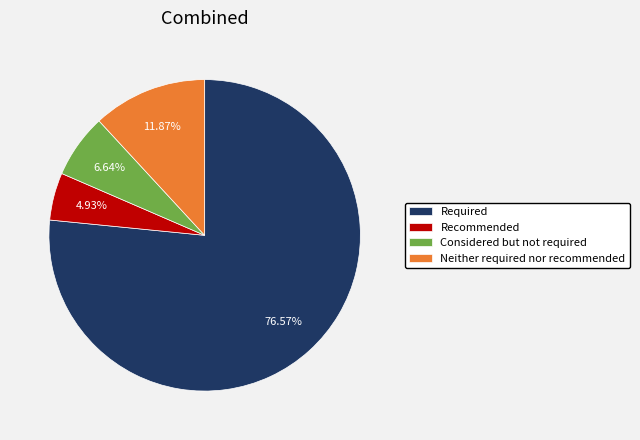

What is the ratio of the value at Recommended to the value at Required?

0.1